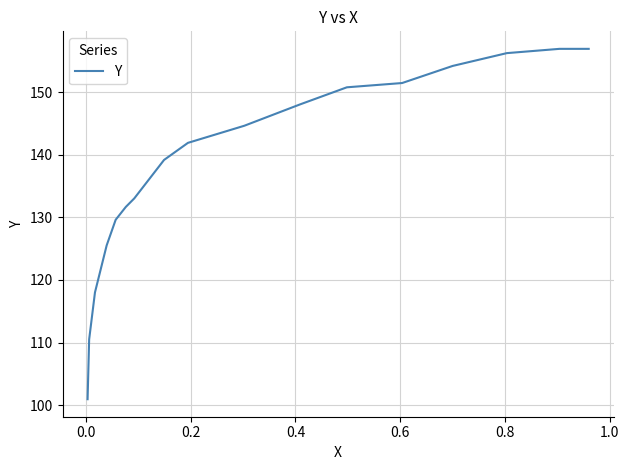

How many lines are shown in the chart?

1